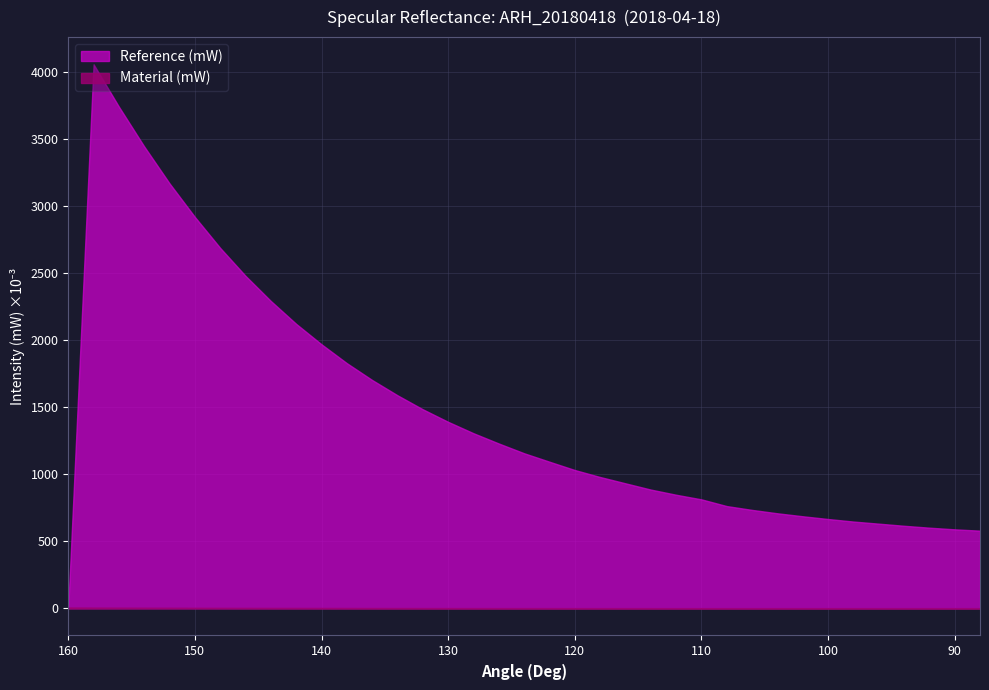

Between 90 and 88, which is larger?

90